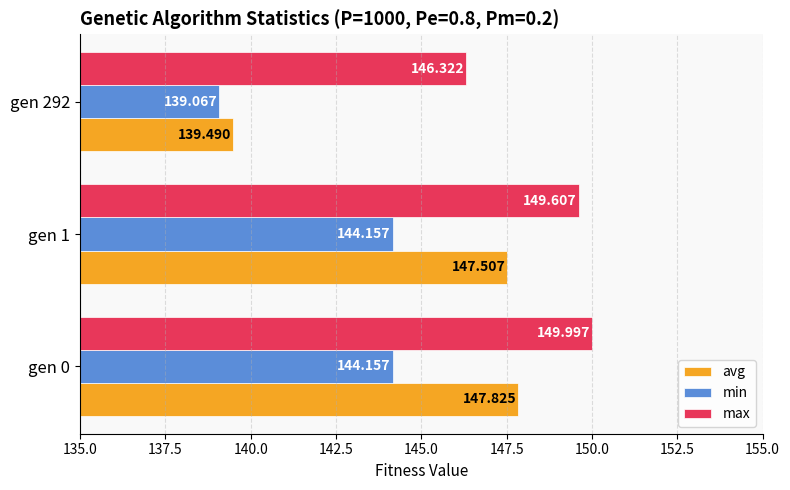

At how many categories does at least one series exceed 142?

3